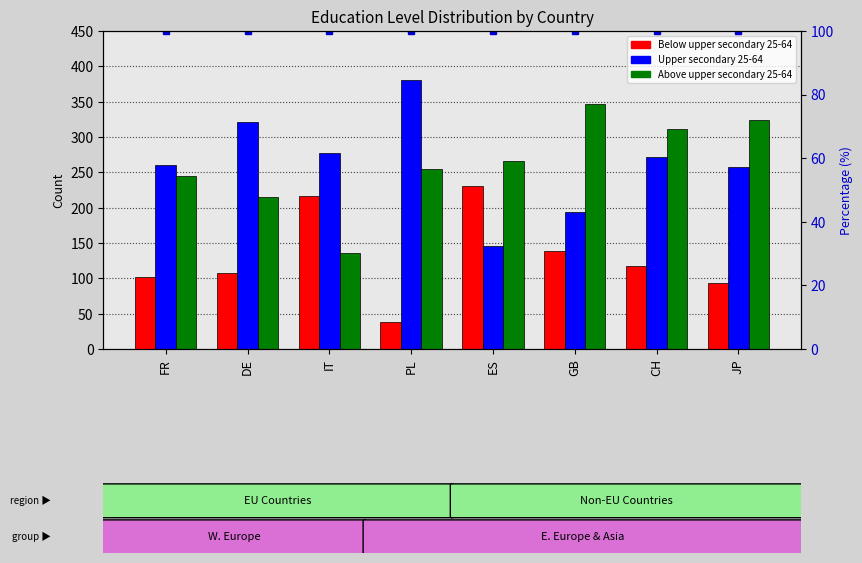

What is the spread (max minus min) of values at JP?

231